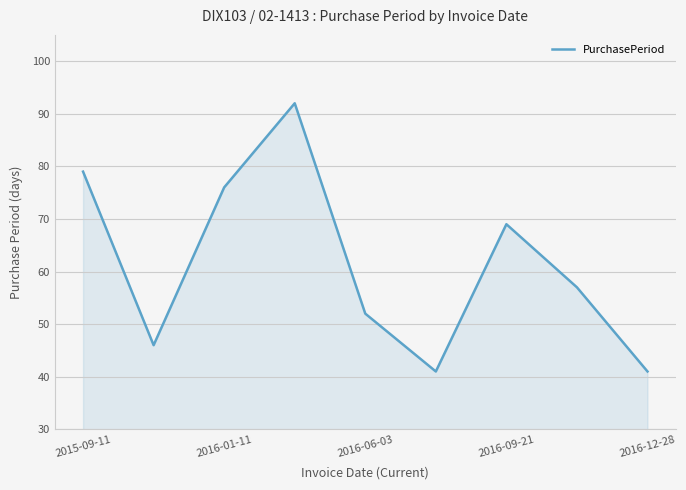

What is the difference between the maximum and minimum values?

51